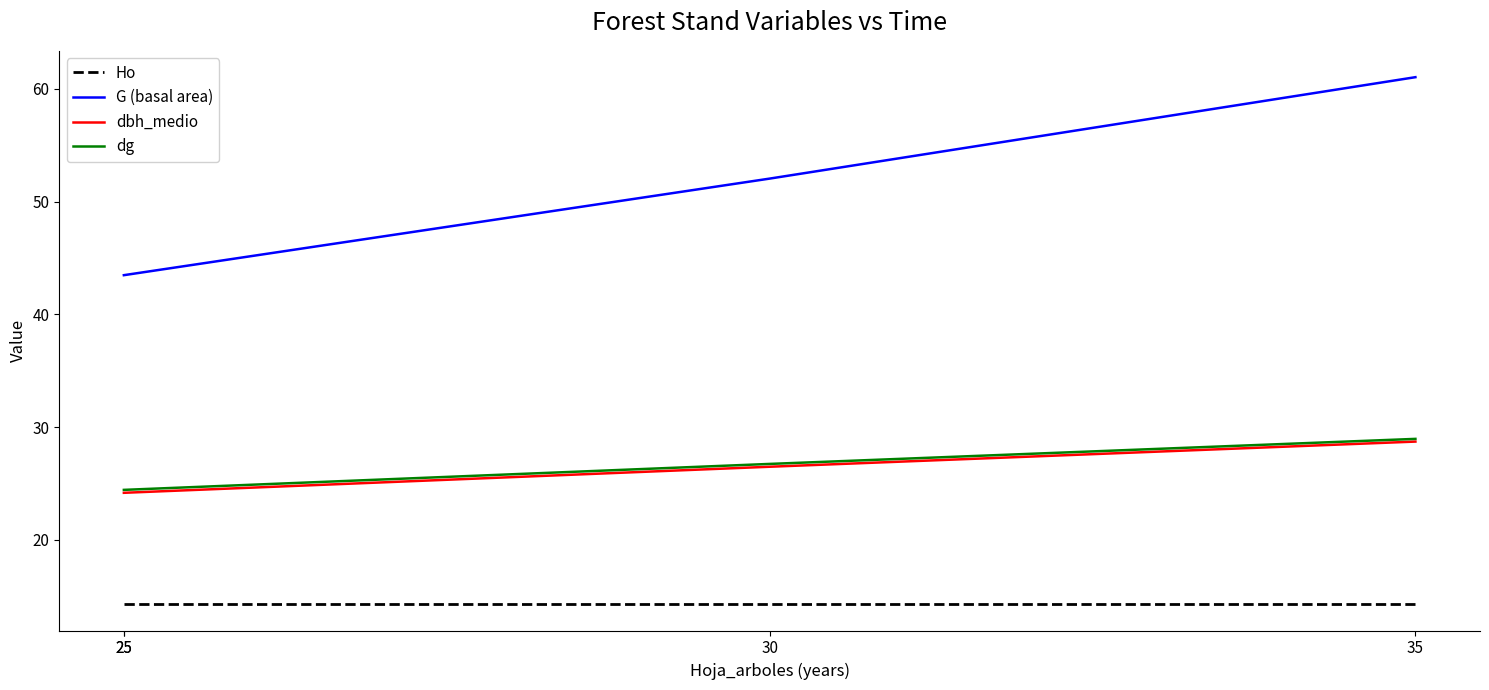

At which label is Ho closest to 14?

25